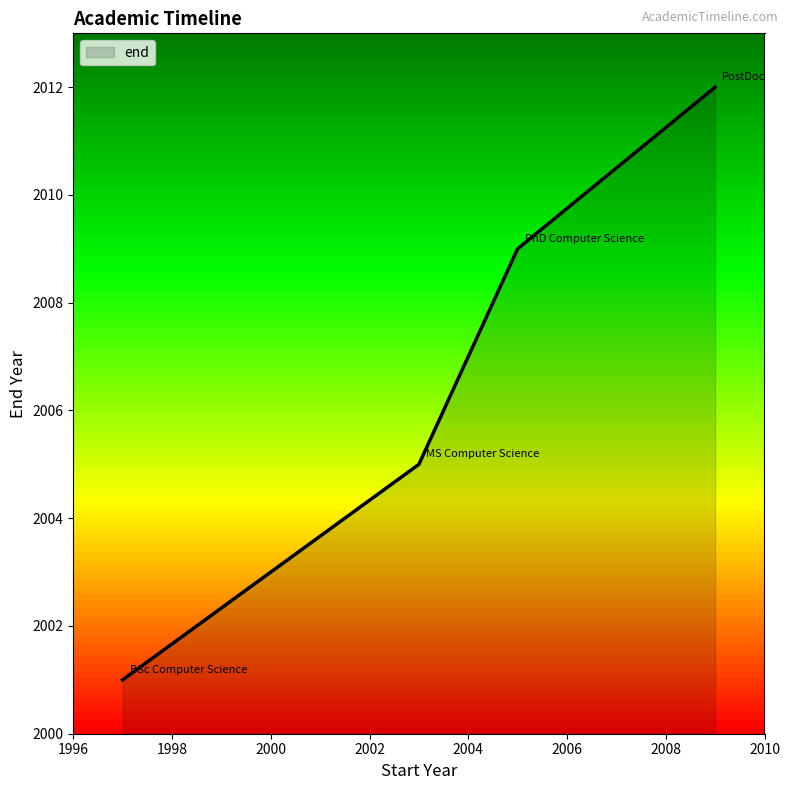

What is the difference between the maximum and second lowest values?

7